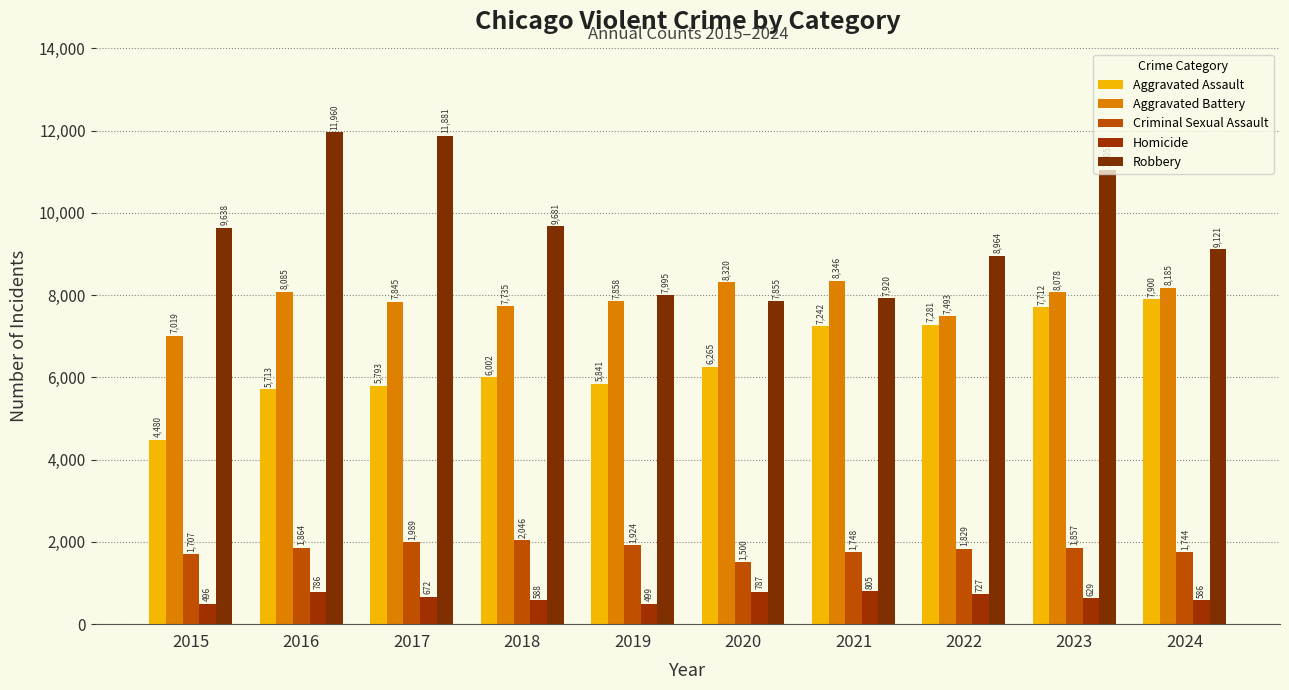

Where does the Criminal Sexual Assault series first go above 1857?

2016